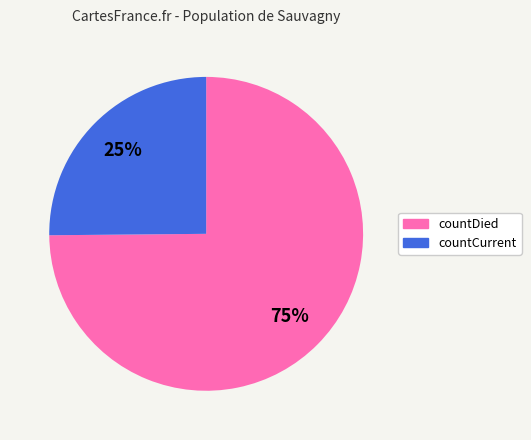

Rank the categories by value from lowest to highest.

countCurrent, countDied